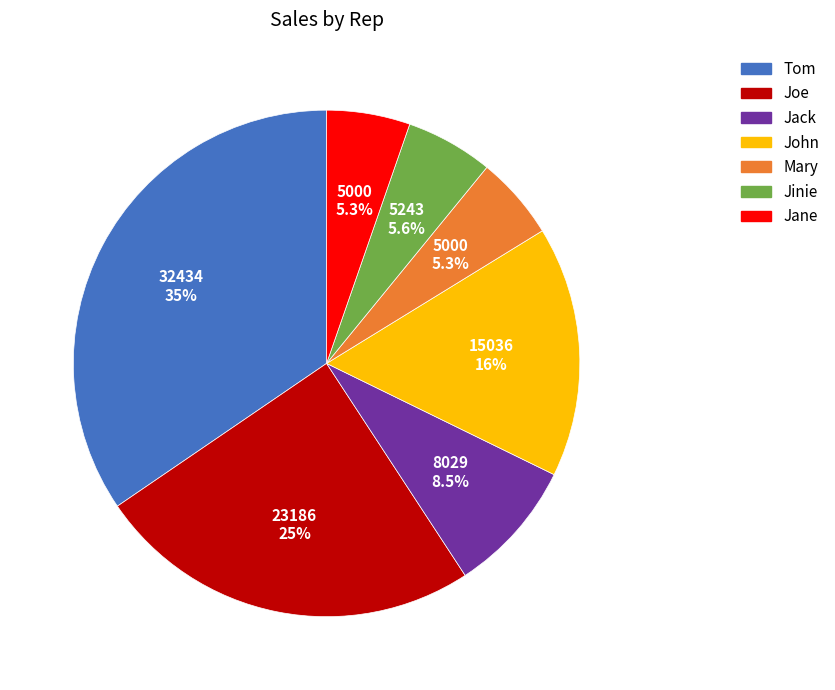

Approximately how many times larger is the value at Jack compared to John?

0.5